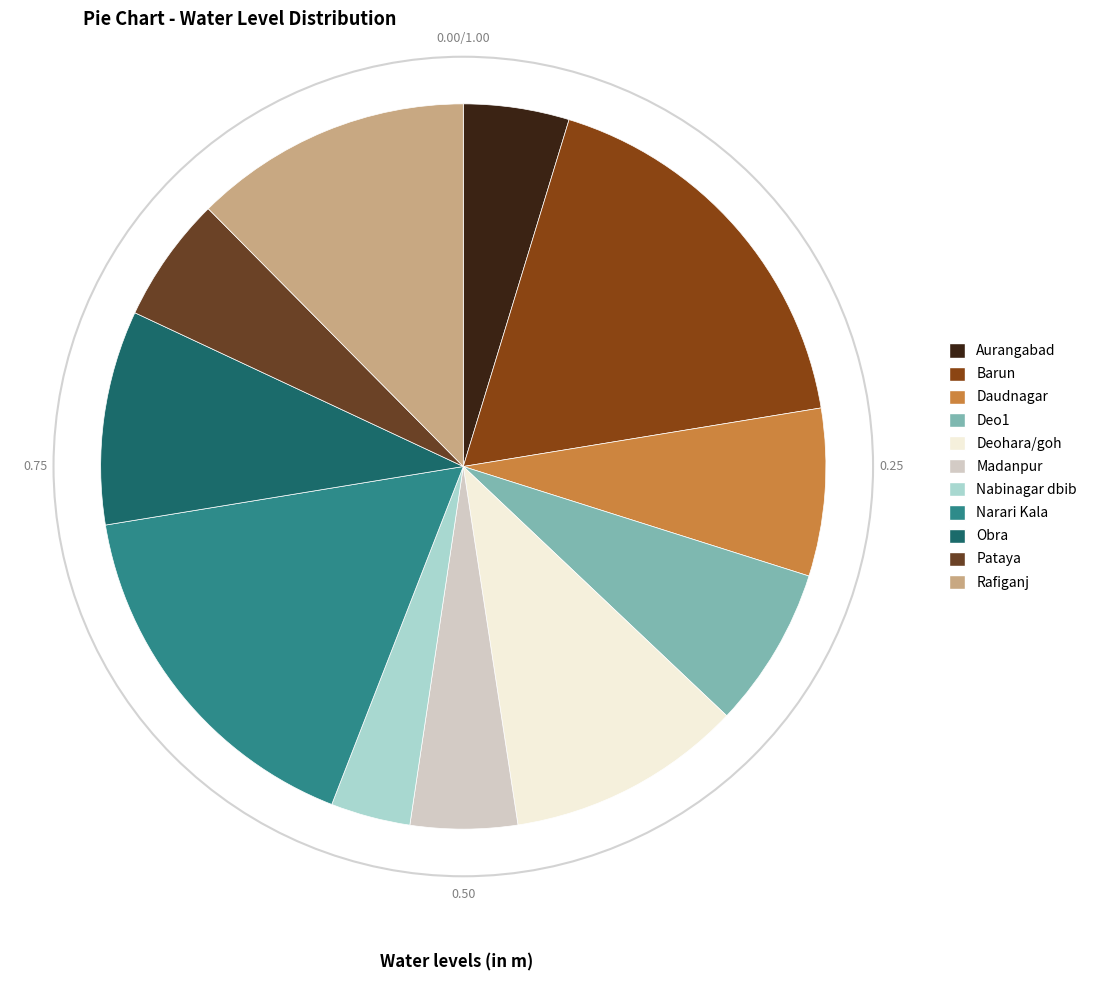

Count the number of slices in the pie.

11